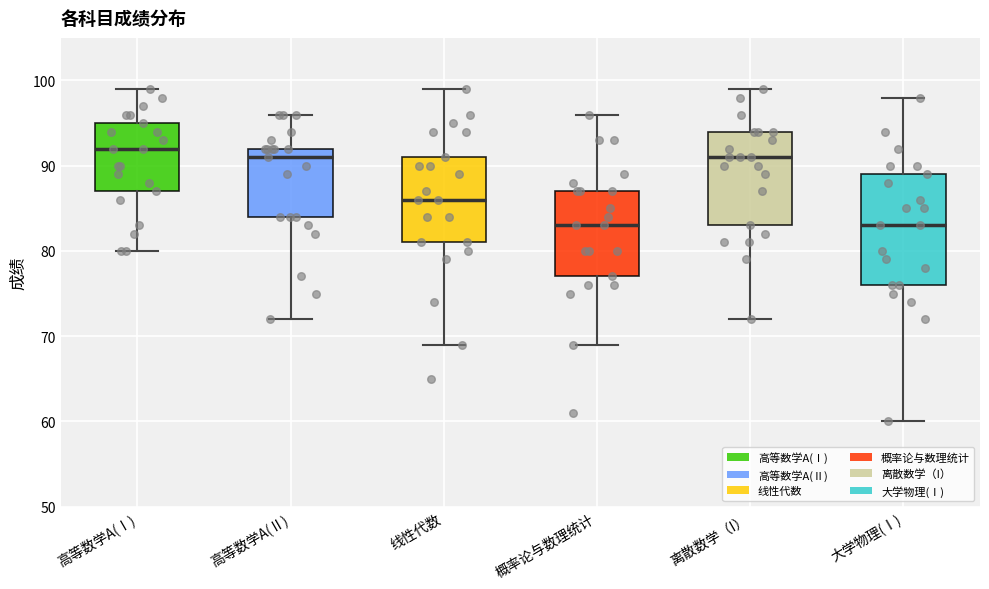

Where is the lower edge of the box for 高等数学A(Ⅱ) on the y-axis? The values are not printed on the chart, so give them approximately, as read against the axis.

84